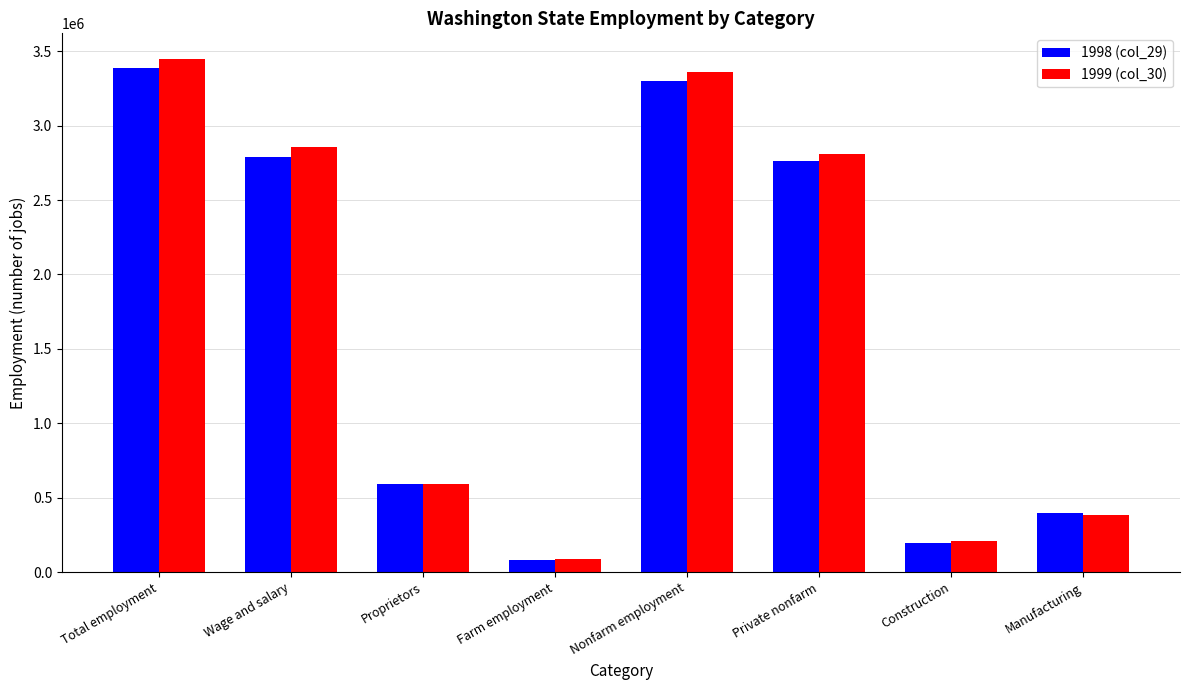

Is it true that 1998 (col_29) equals 2789554 at Wage and salary?

True